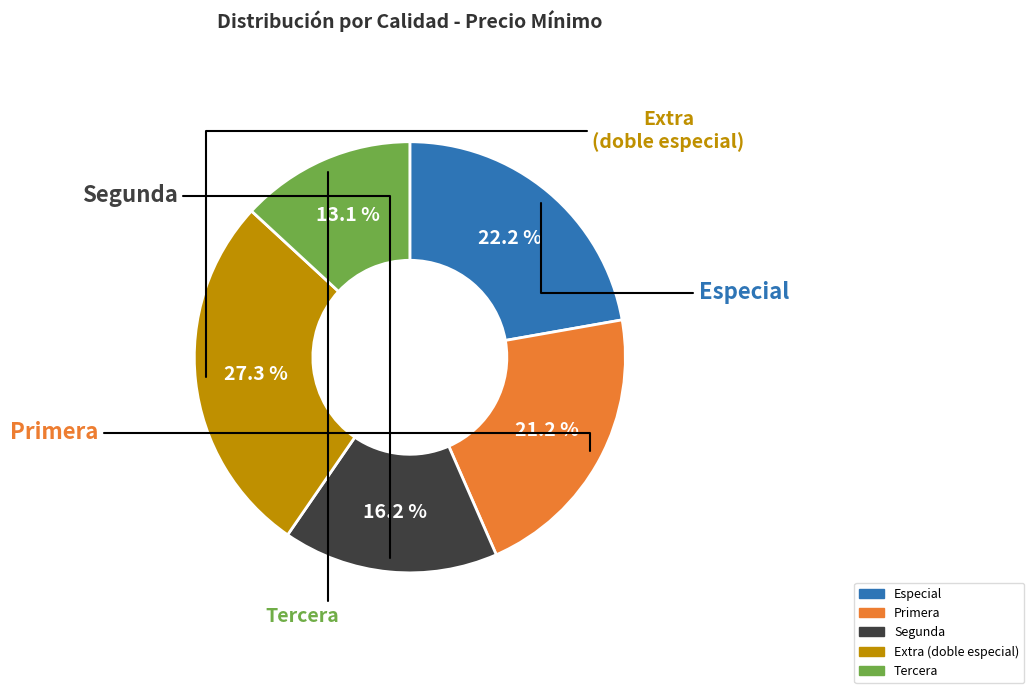

To the nearest percent, what percentage of the pie is Primera?

21%